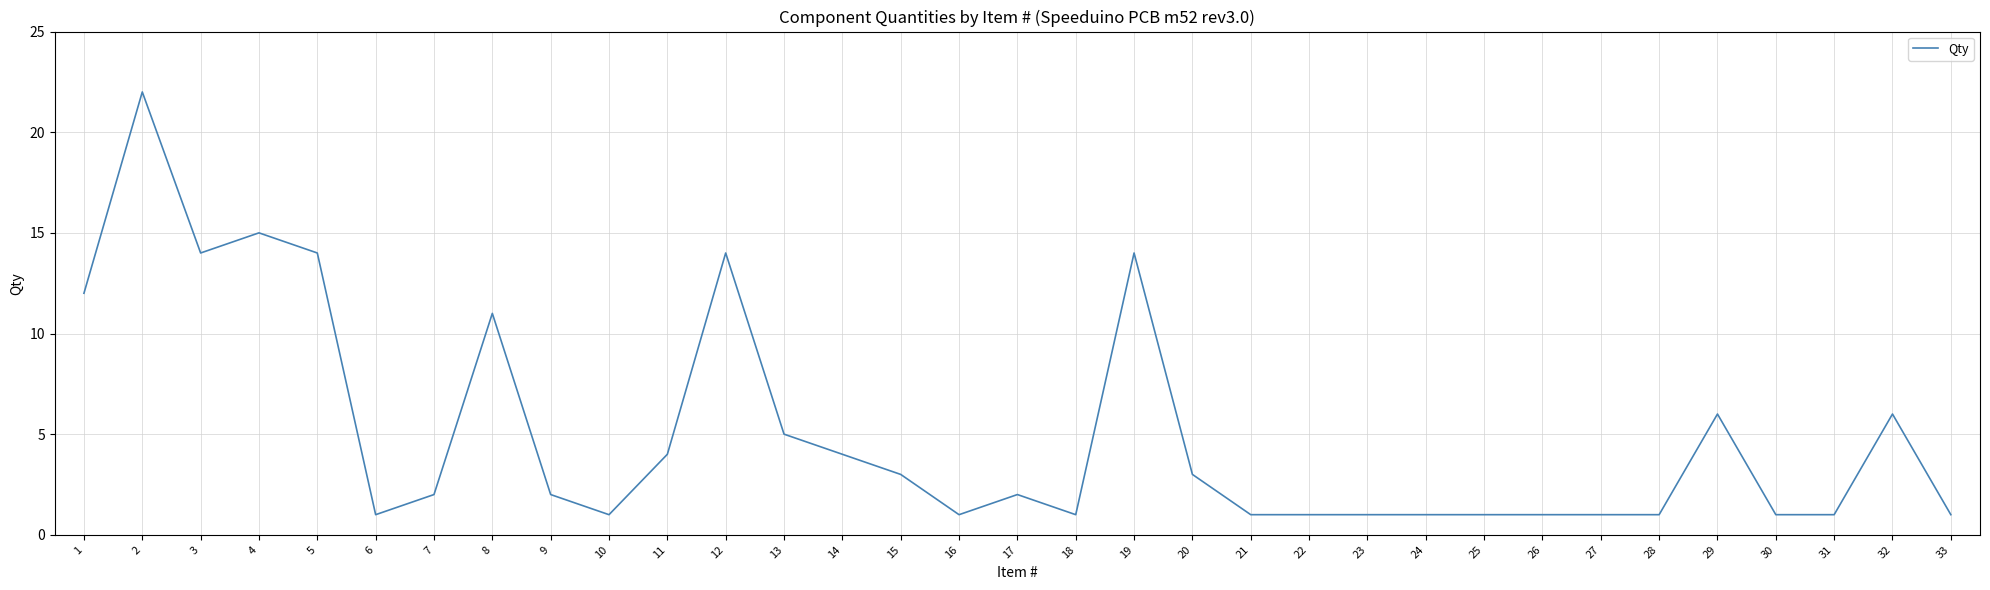

What is the sum of all values?

168